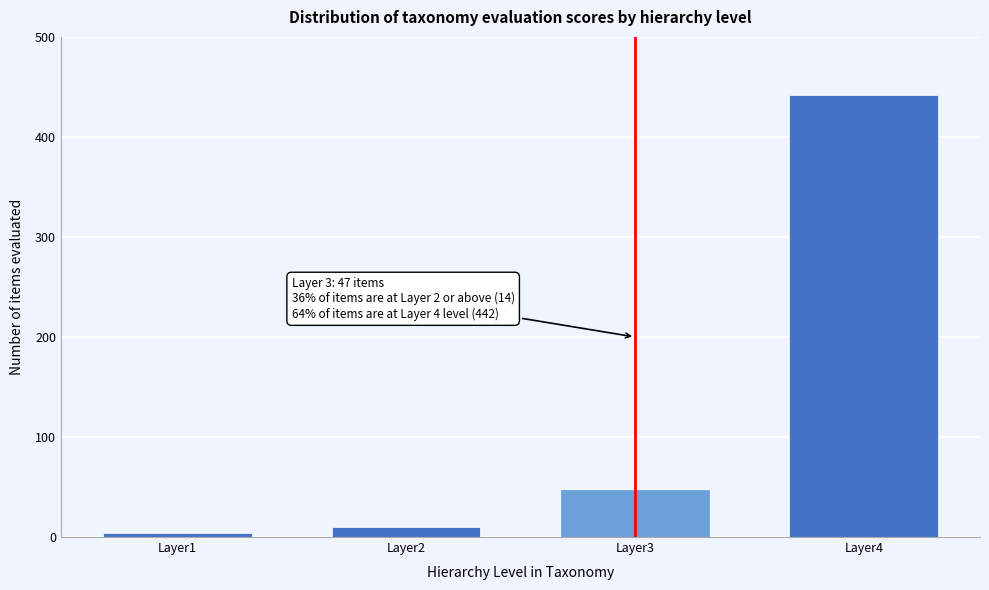

Reading left to right, list all the values displayed in this chart.

4	10	47	442